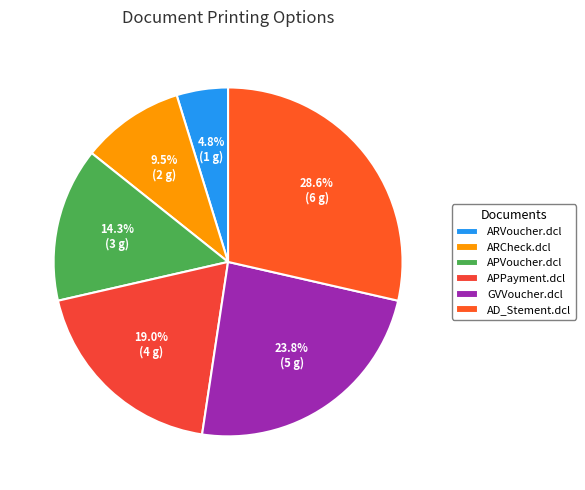

How many segments does this pie chart have?

6